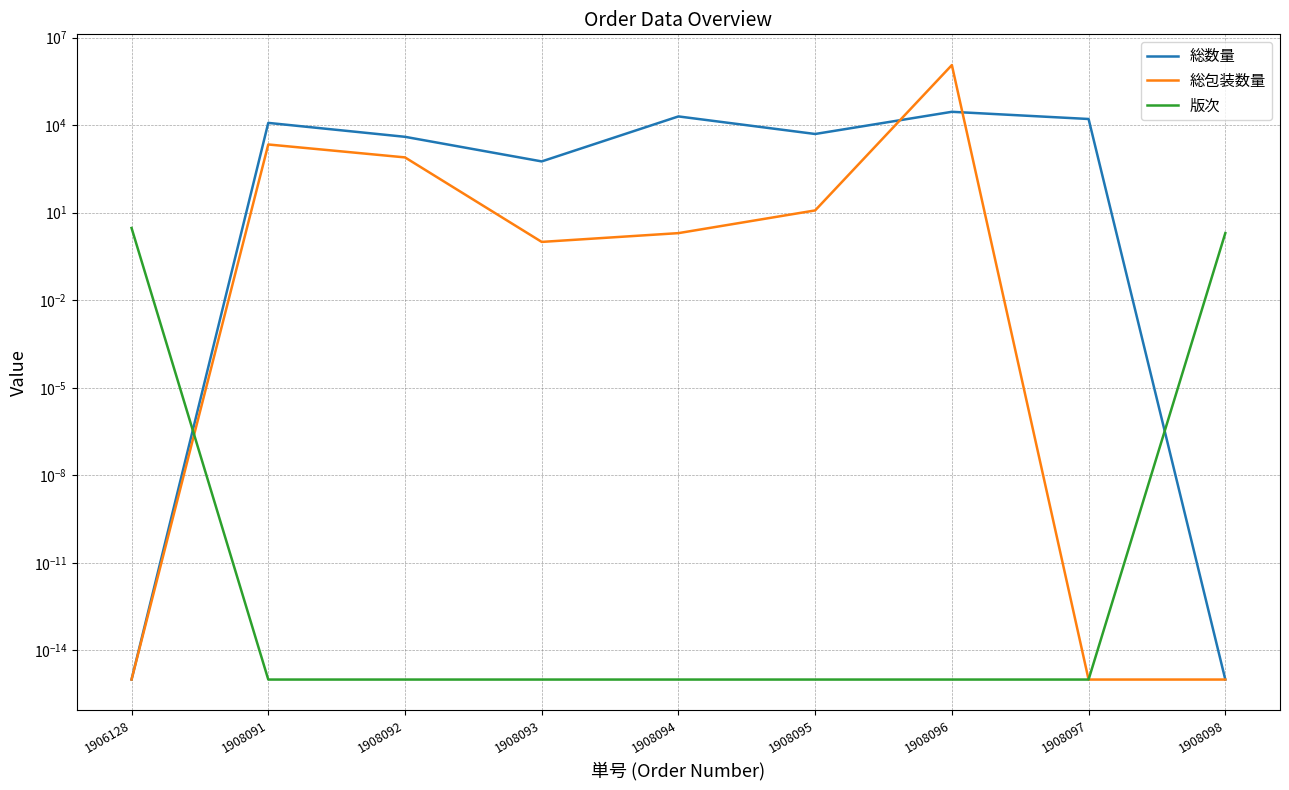

How many values in the 総数量 series exceed 5000?

4